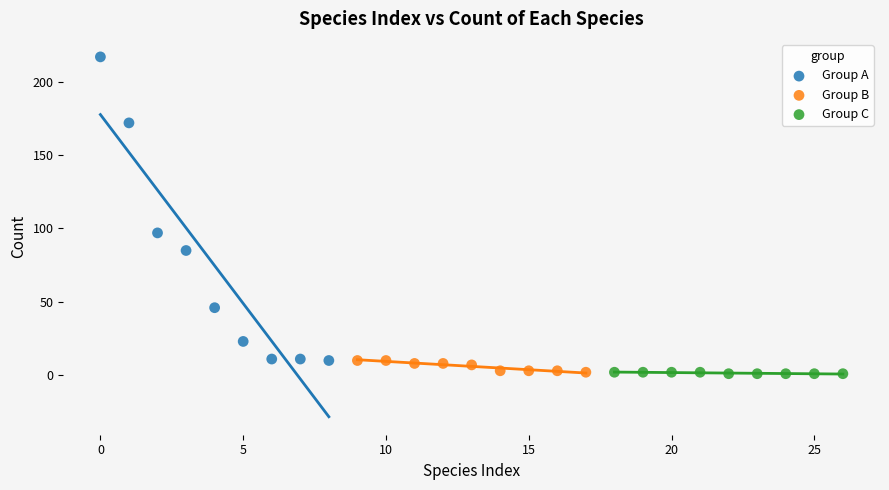

Which series reaches the maximum Y coordinate?

Group A